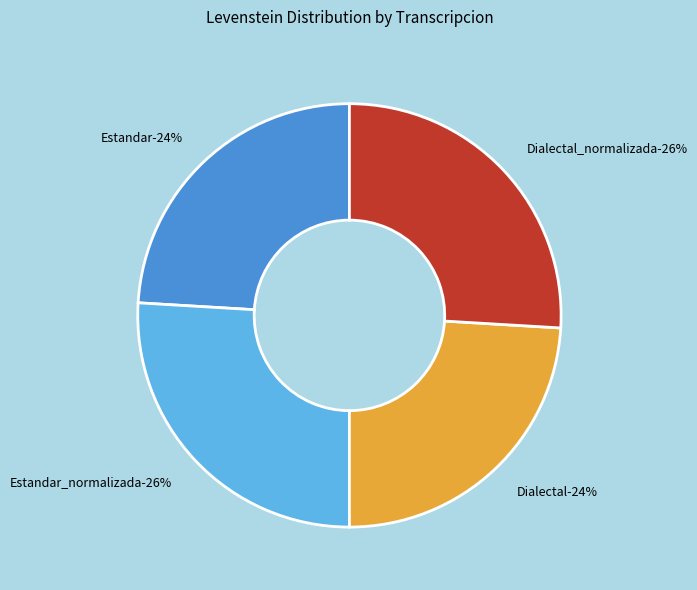

To the nearest percent, what portion does Estandar_normalizada represent?

26%